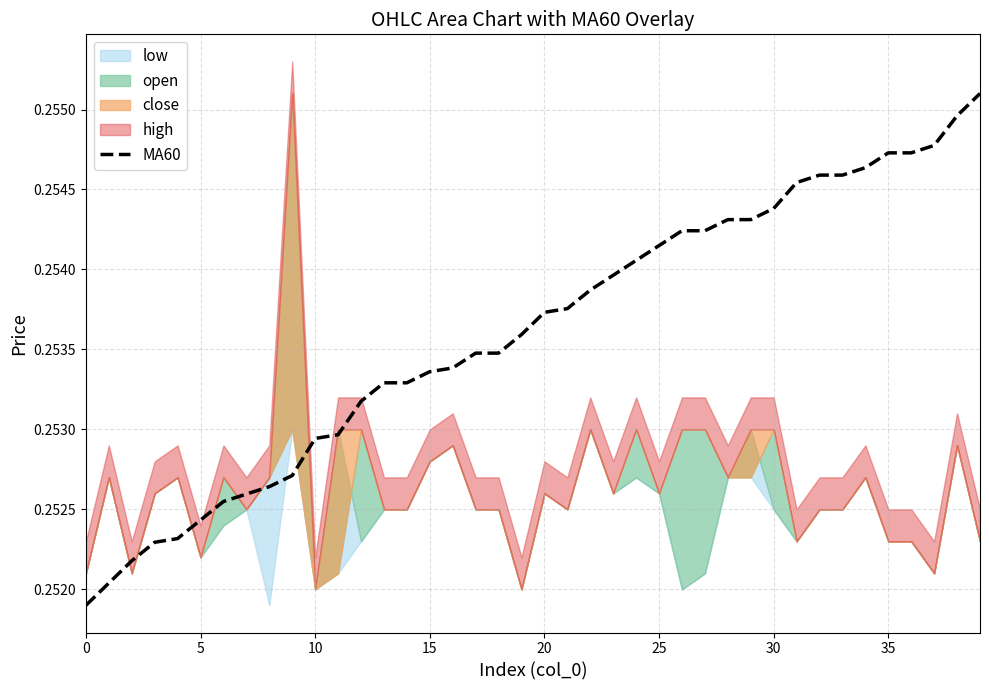

Count the values in the range 0 to 1.

40